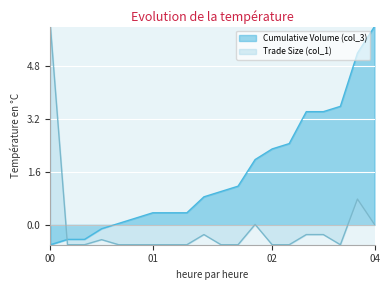

What are all the series names shown in the legend?

Cumulative Volume (col_3), Trade Size (col_1)